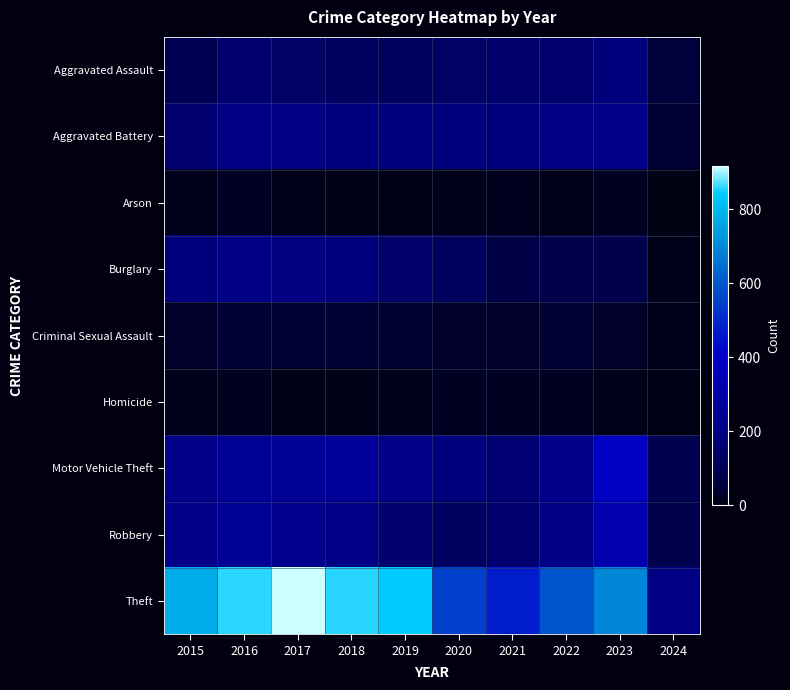

What is the total value across all series at 2022?

1499